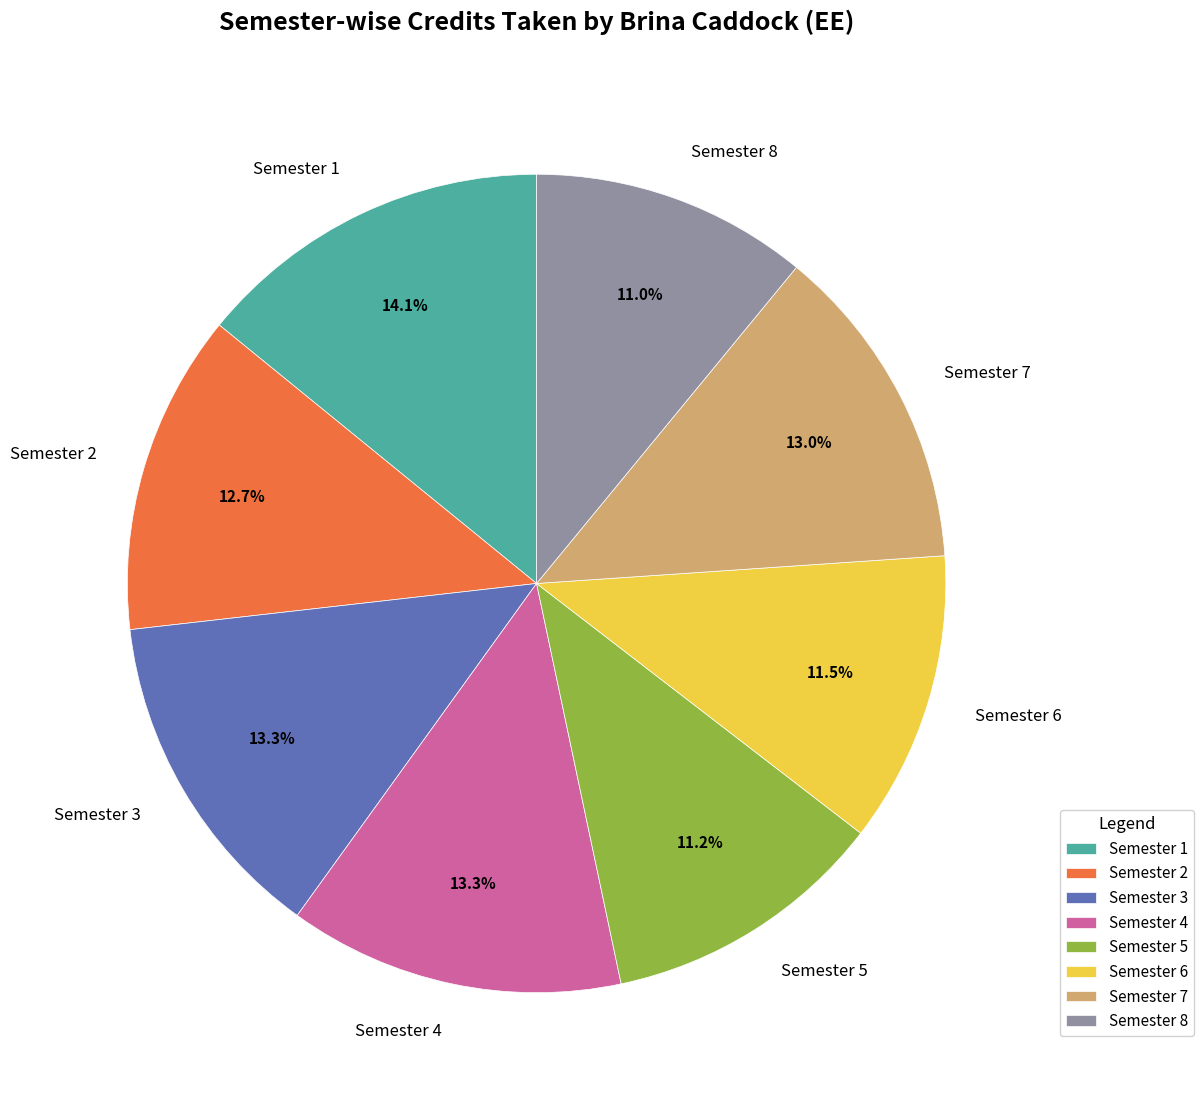

How many slices are in this pie chart?

8